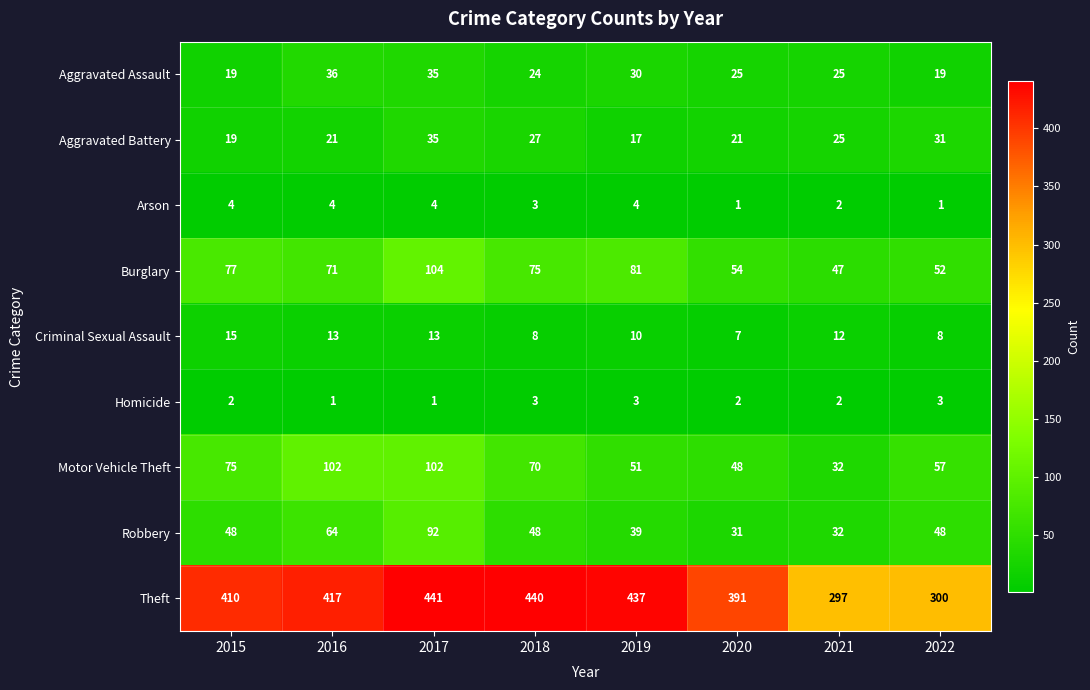

How many Homicide values are between 2 and 3?

6